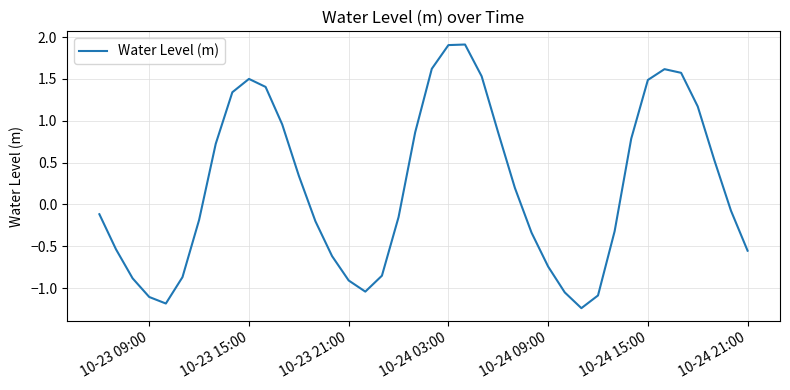

What is the greatest value displayed?

1.9